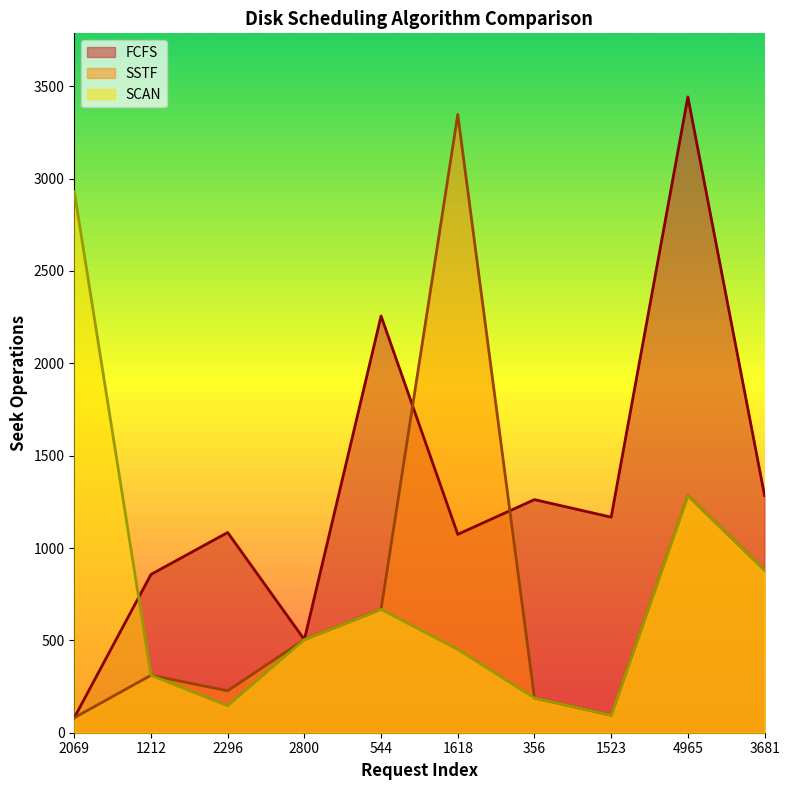

The FCFS series shows 1167 at 1523. True or false?

True